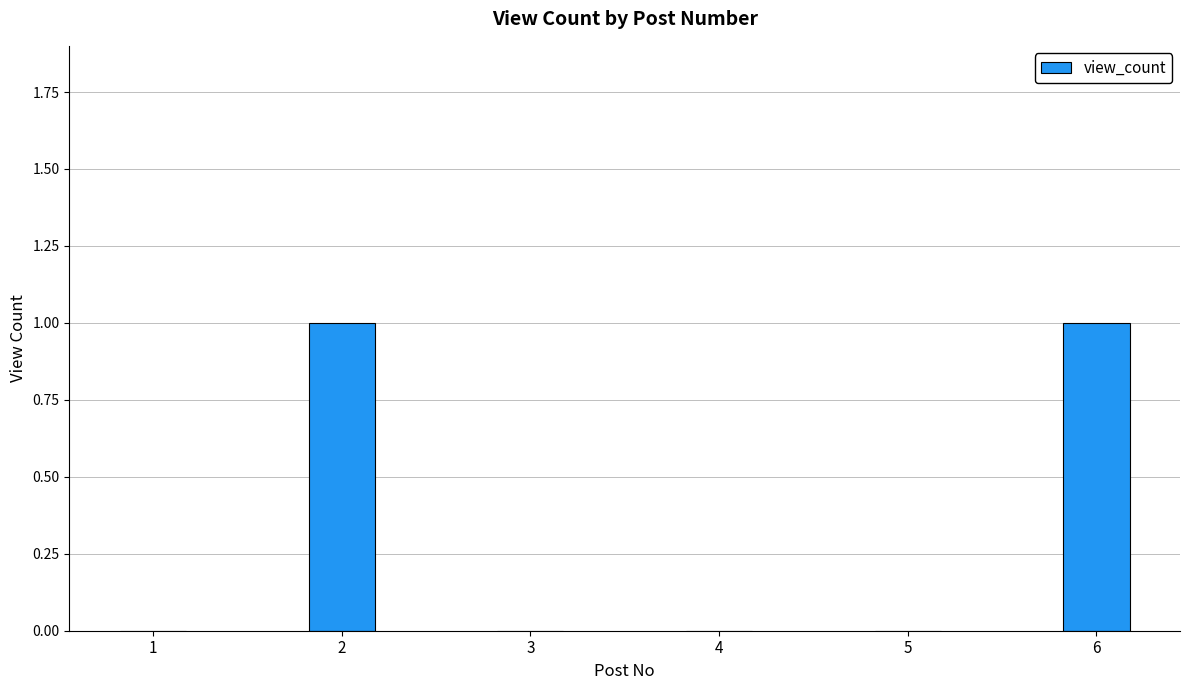

Reading right to left, extract all data points from this chart.

6=1	5=0	4=0	3=0	2=1	1=0